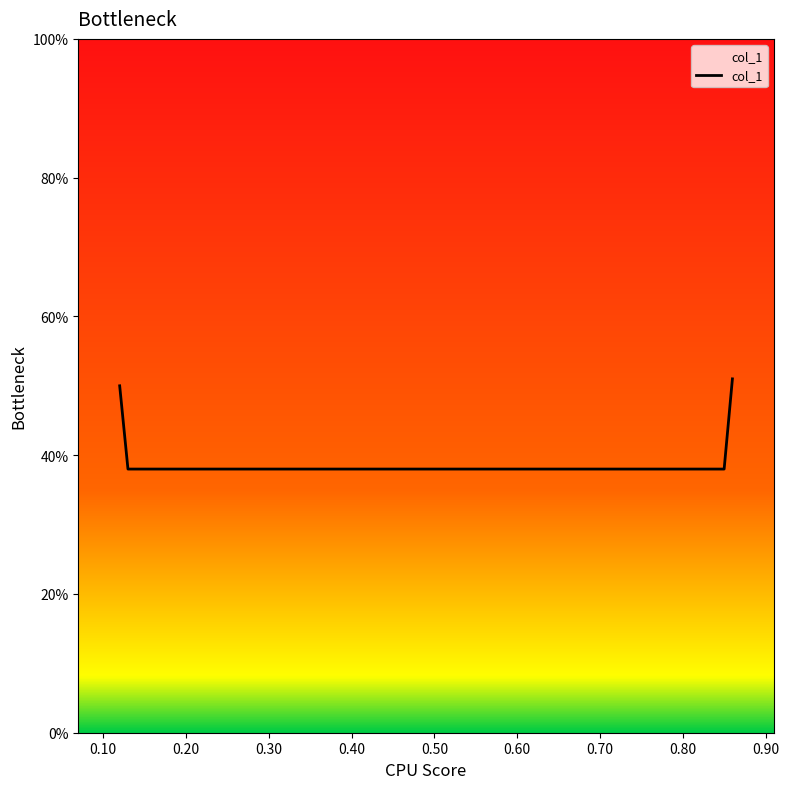

Does the chart have visible grid lines?

No